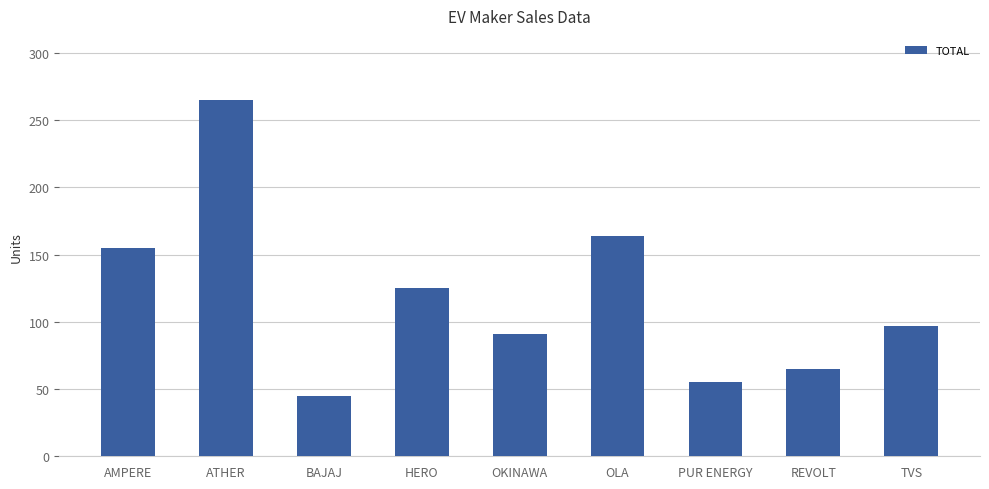

Where is the data nearest to the value 155?

AMPERE